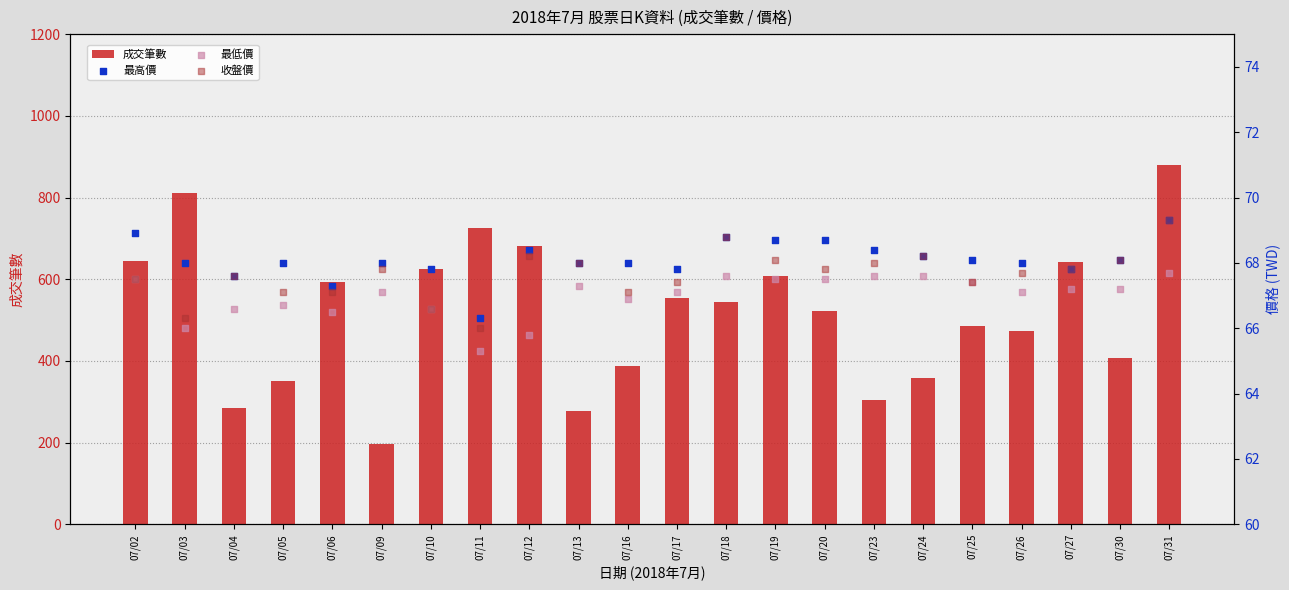

Which series has the widest spread of Y values?

成交筆數